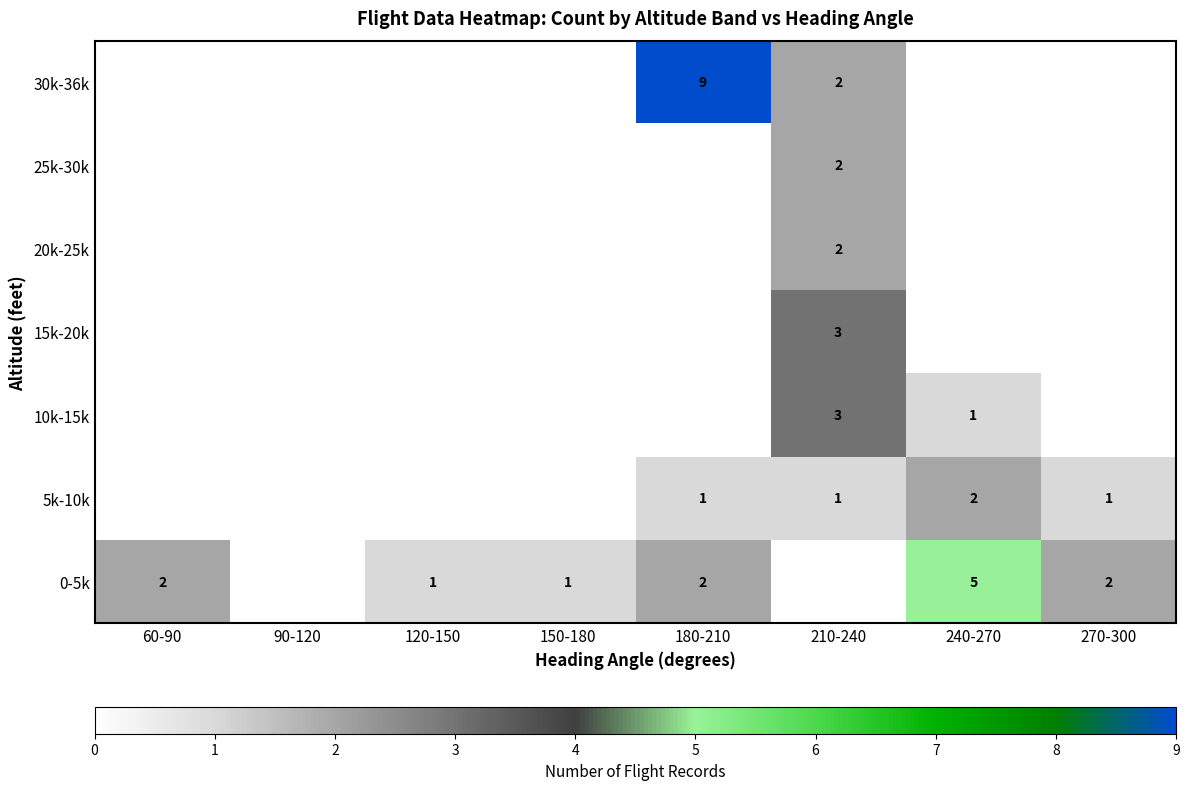

Between 120-150 and 60-90, which is larger?

60-90